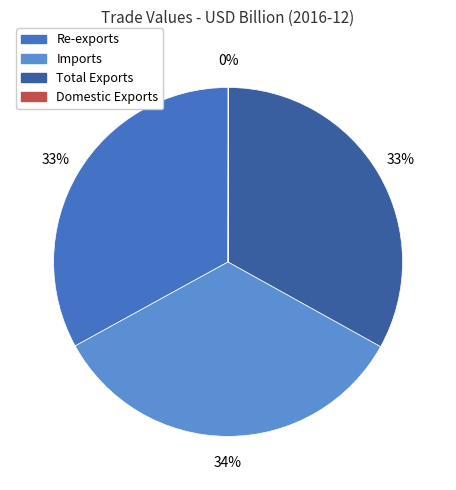

Does Imports account for over 50% of the chart?

No